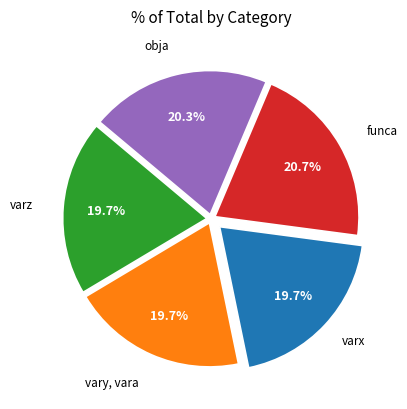

How many segments does this pie chart have?

5